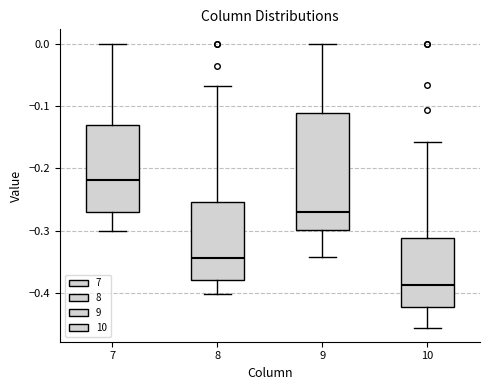

Which box's median line is the highest?

7